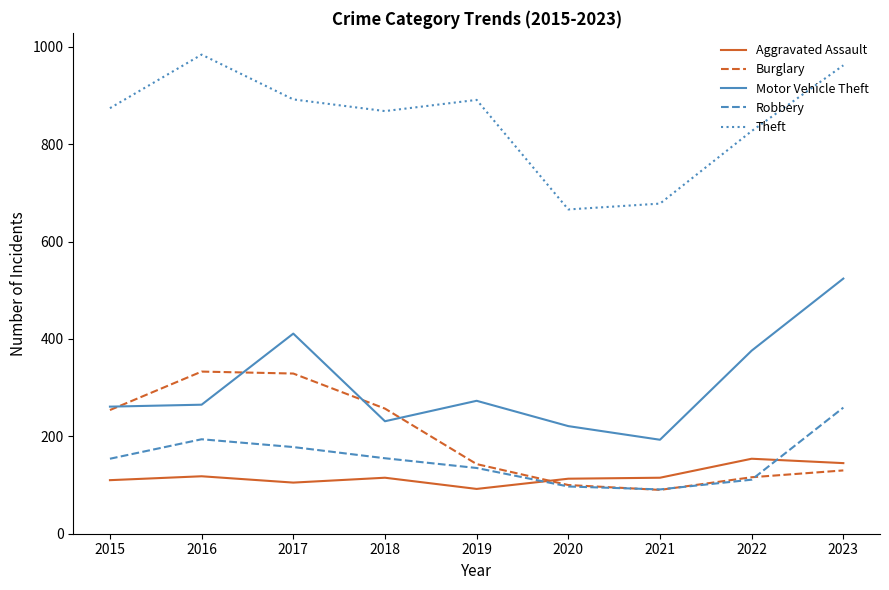

What is the difference between the Aggravated Assault values at 2020 and 2023?

32